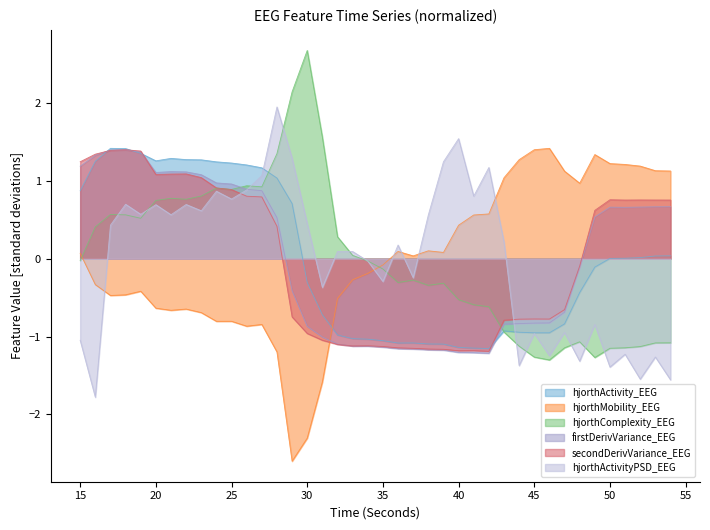

What is the highest value of the secondDerivVariance_EEG series?

1.4